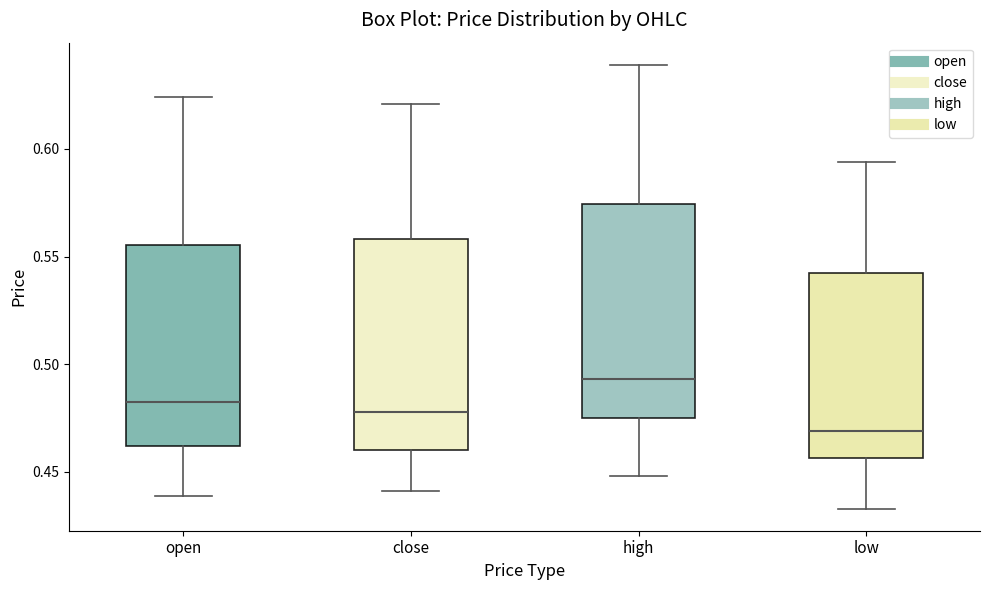

Reading left to right, transcribe this box plot: for each box, give where its median line is, the range the box spans, and where its two whiskers end, as read against the y-axis. The values are not printed on the chart, so give them approximately, as read against the axis.

open: median 0.485, box 0.460 to 0.555, whiskers 0.440 to 0.625
close: median 0.480, box 0.460 to 0.560, whiskers 0.440 to 0.620
high: median 0.495, box 0.475 to 0.575, whiskers 0.450 to 0.640
low: median 0.470, box 0.455 to 0.545, whiskers 0.435 to 0.595